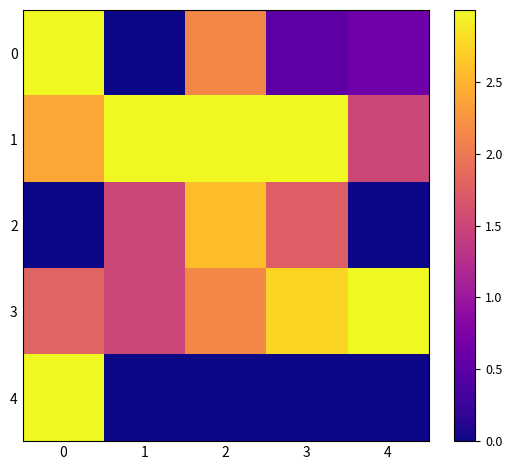

How many values in the 4 series exceed 0?

1